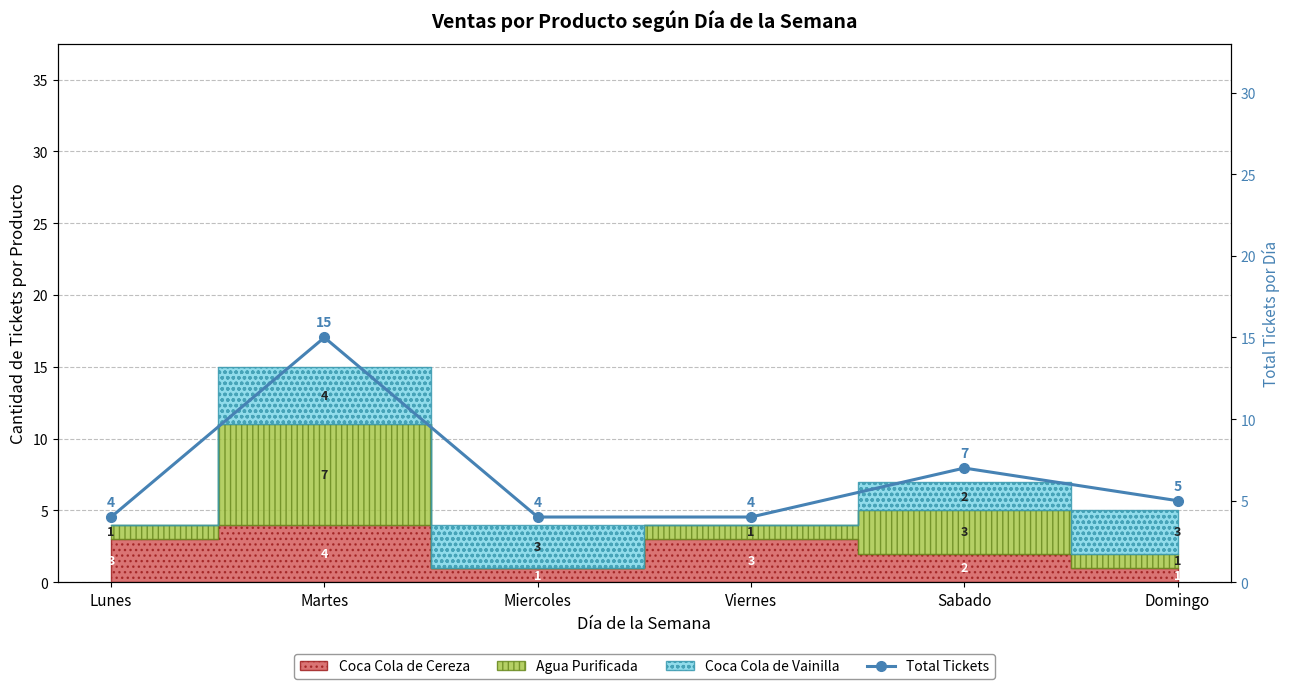

What is the sum of the values at Martes and Miercoles?

19